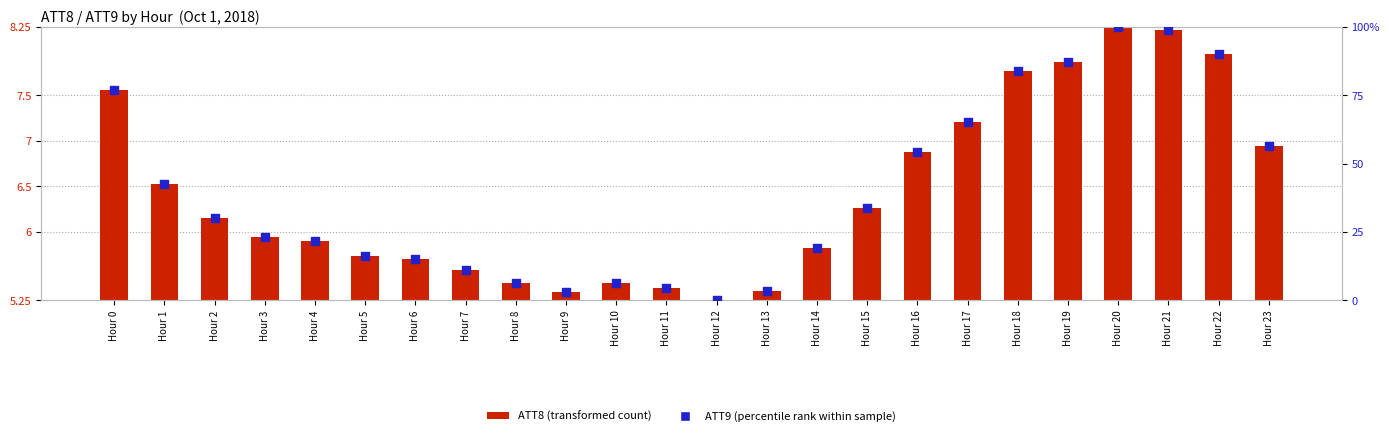

Is the value of ATT8 (transformed count) at Hour 21 greater than the value of ATT9 (percentile rank within sample) at Hour 9?

Yes